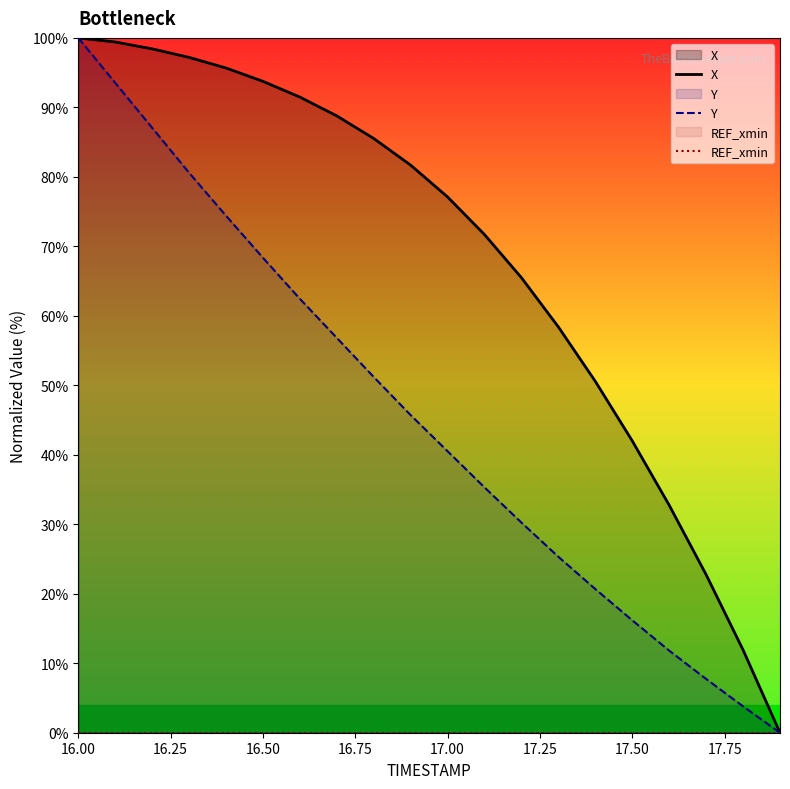

Which series has the widest spread of values?

X